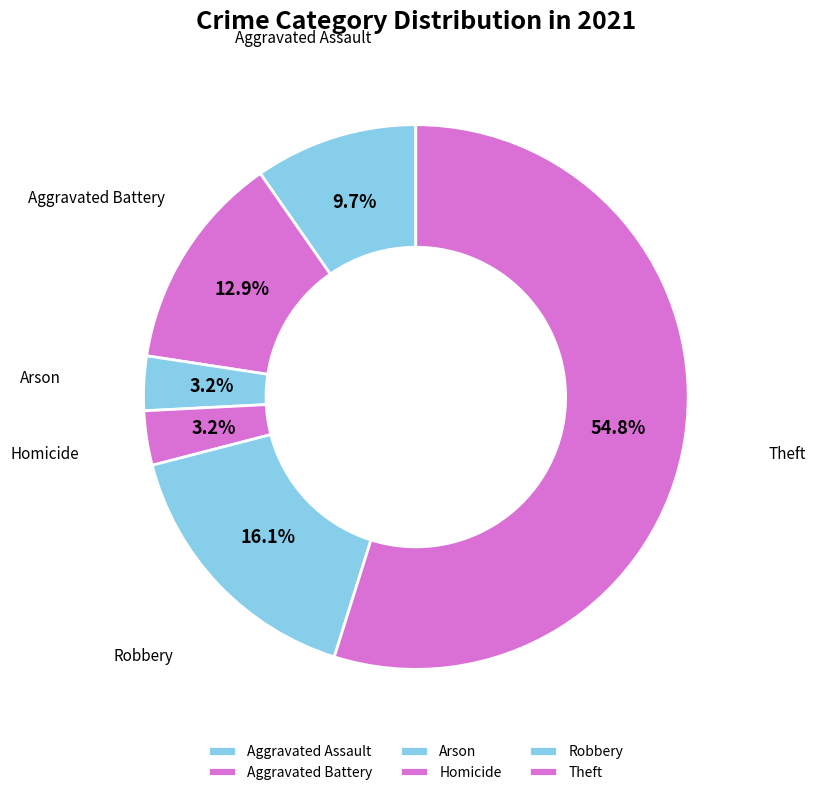

What percentage is the Aggravated Battery slice, to the nearest percent?

13%